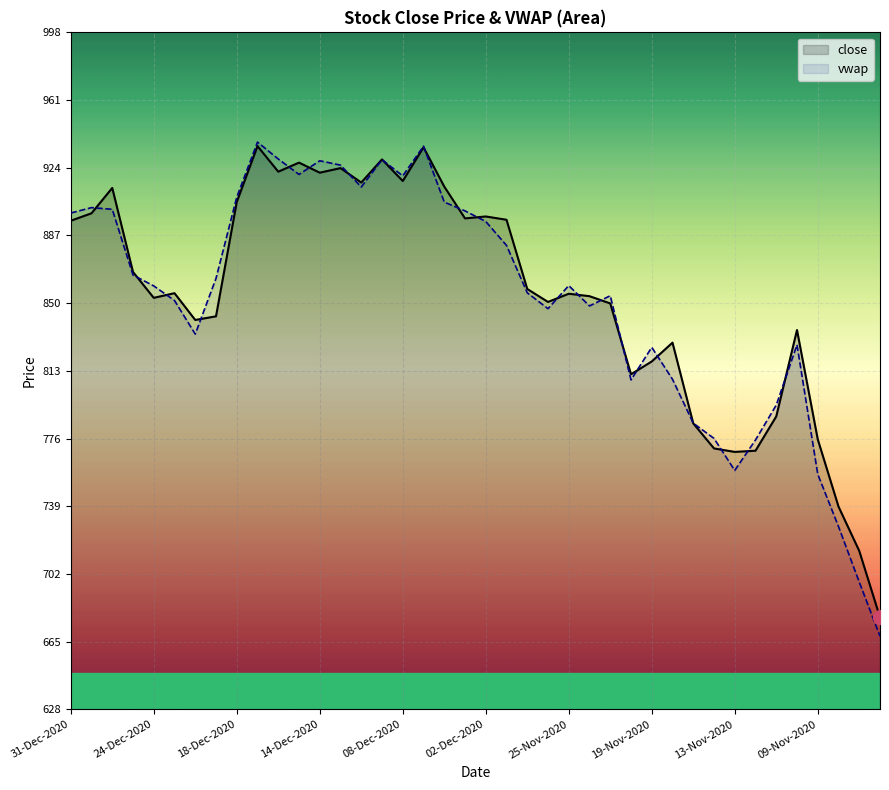

The close series shows 1250.4 at 31-Dec-2020. True or false?

False